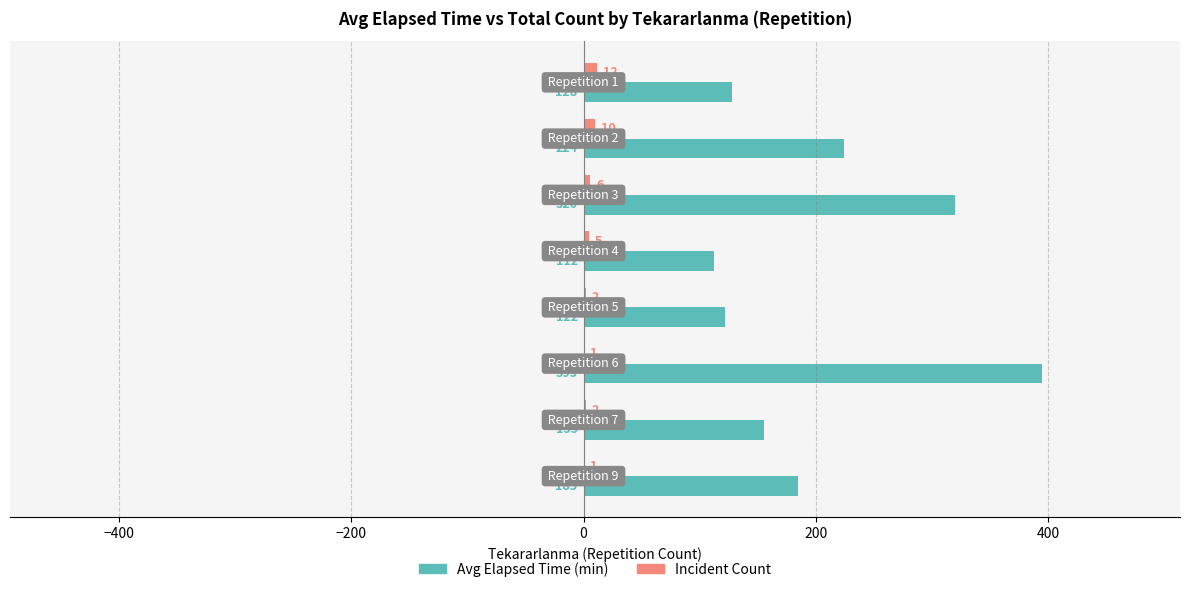

Which series has the widest spread of values?

Avg Elapsed Time (min)